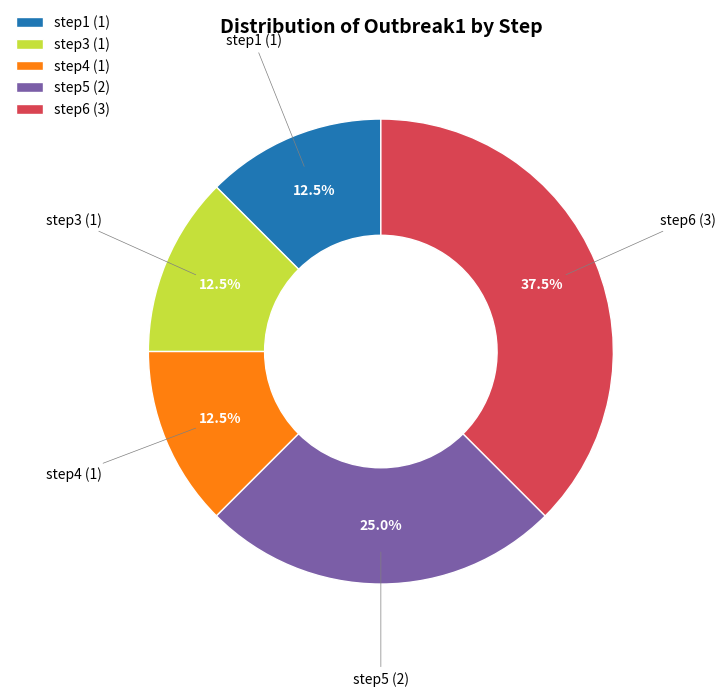

Which slice is the largest?

step6 (3)